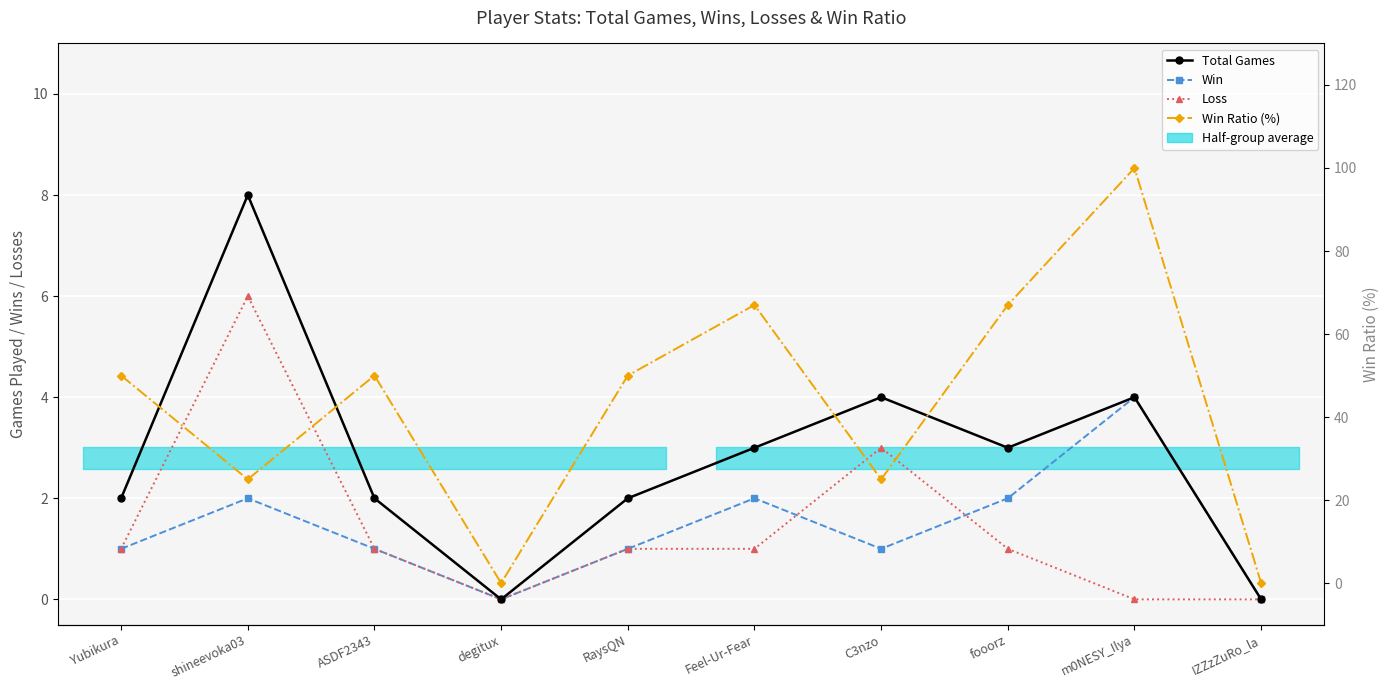

How many interior local peaks does the Loss series have?

2